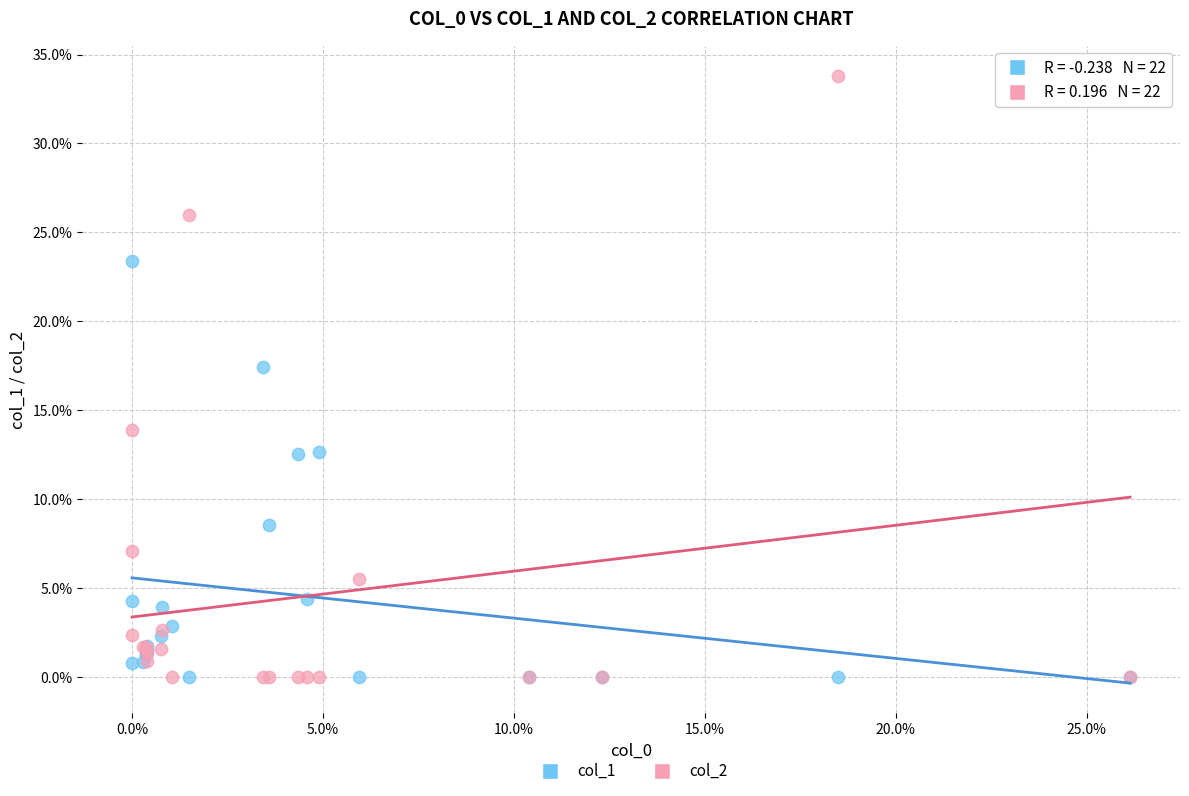

What are all the series names shown in the legend?

col_1, col_2